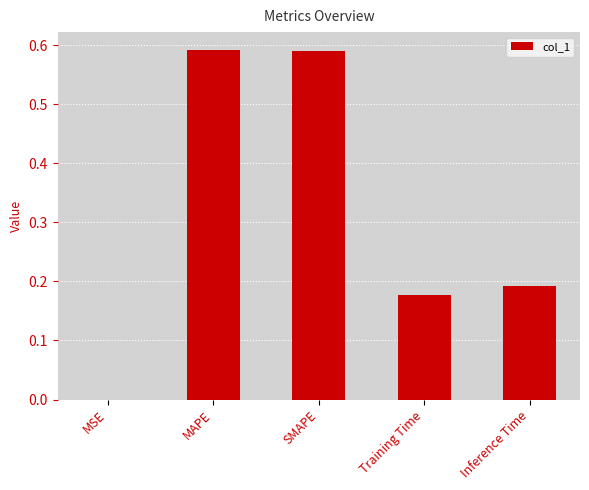

Between Training Time and SMAPE, which is larger?

SMAPE